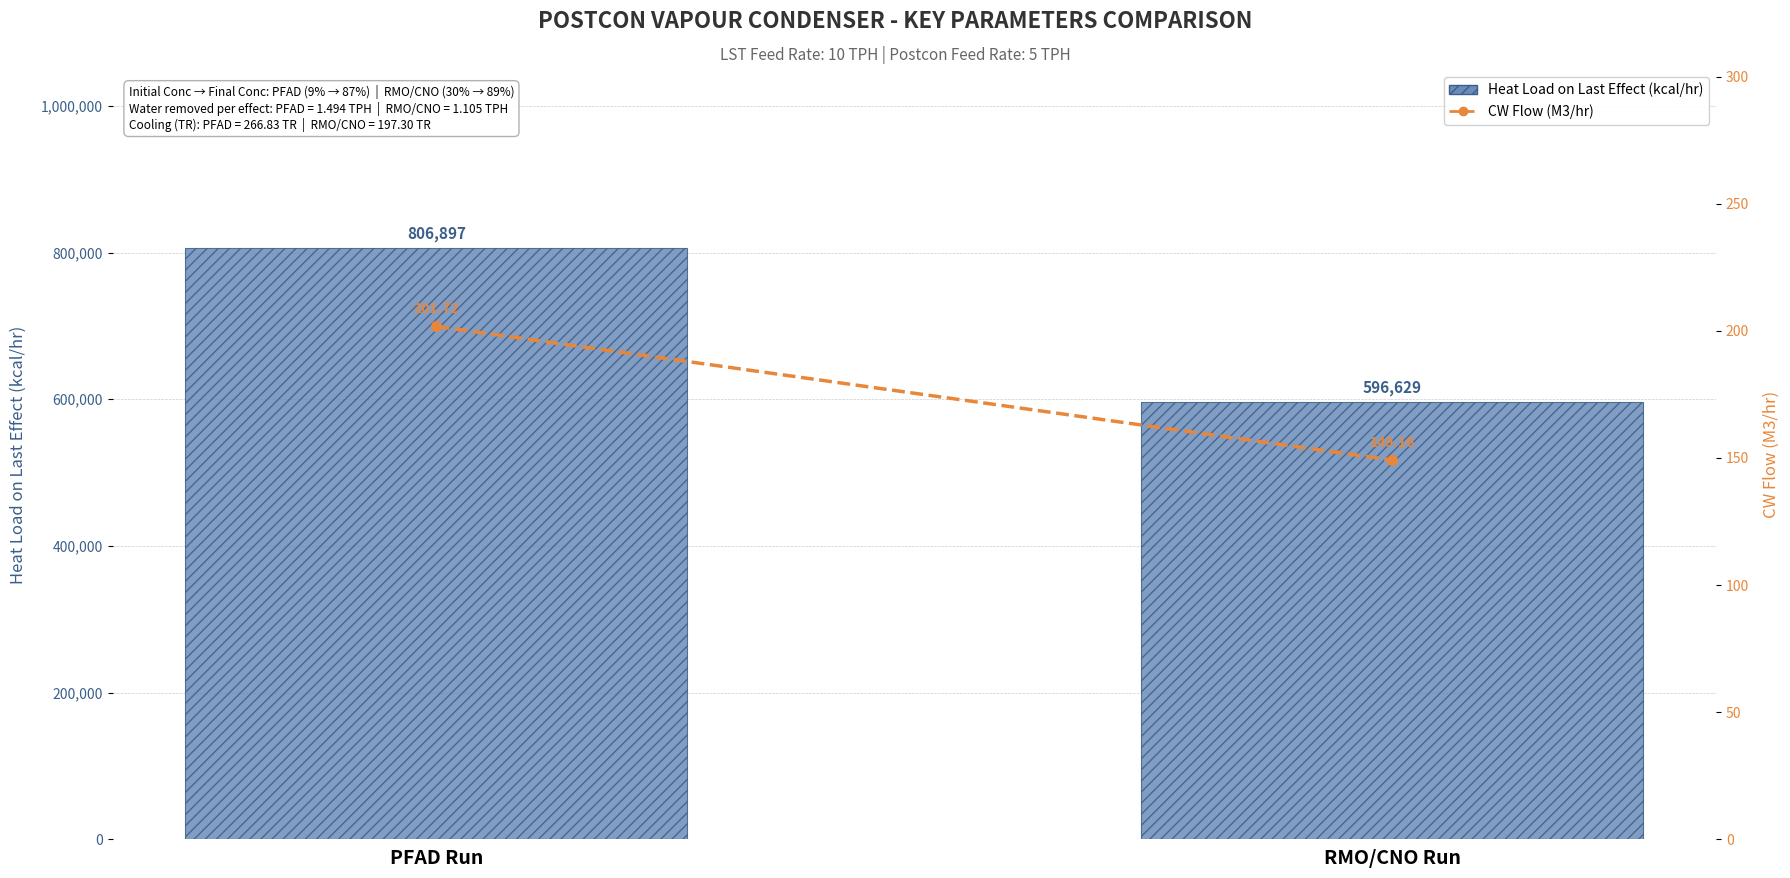

Where does the Heat Load on Last Effect (kcal/hr) series first go above 806896?

PFAD Run